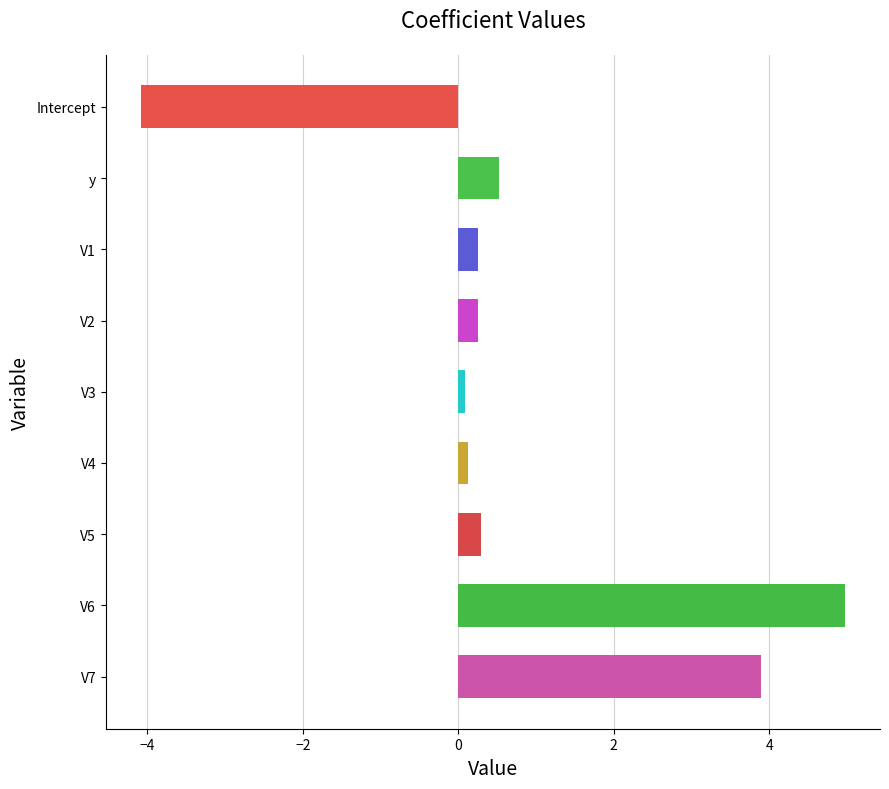

What is the label of the 8th bar from the top?

V6